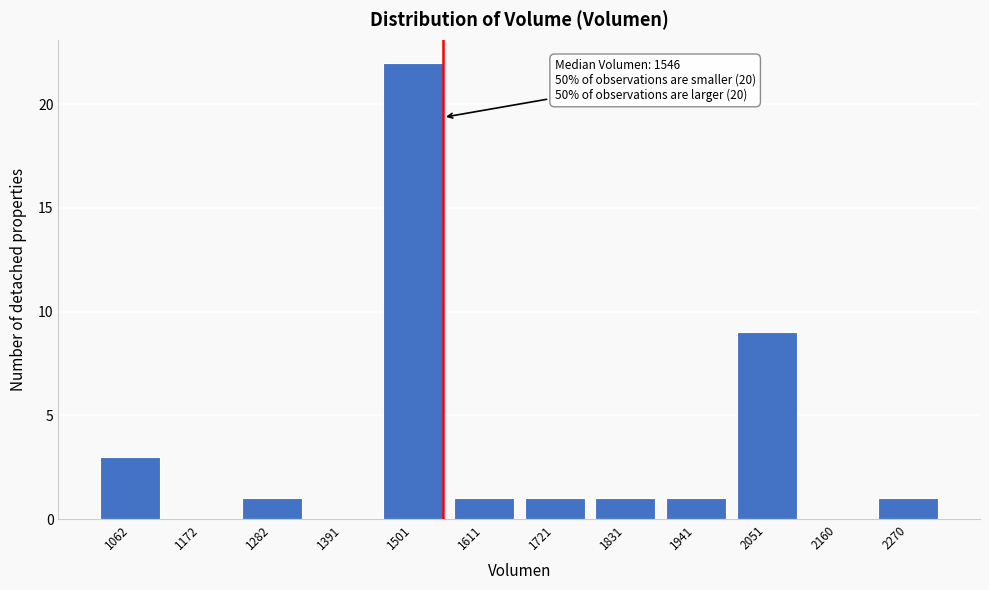

Reading right to left, list all the values displayed in this chart.

2270=1	2160=0	2051=9	1941=1	1831=1	1721=1	1611=1	1501=22	1391=0	1282=1	1172=0	1062=3